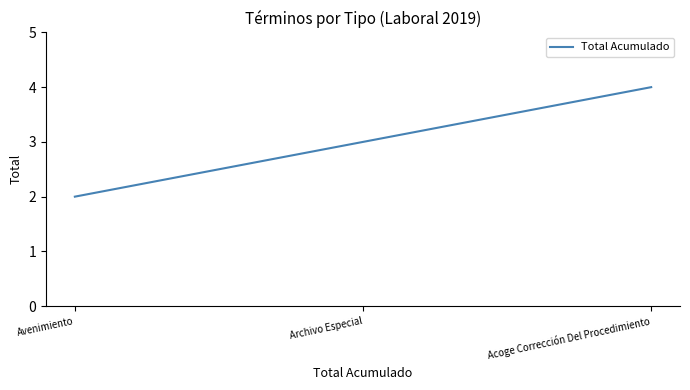

At which label is the value closest to 3?

Archivo Especial